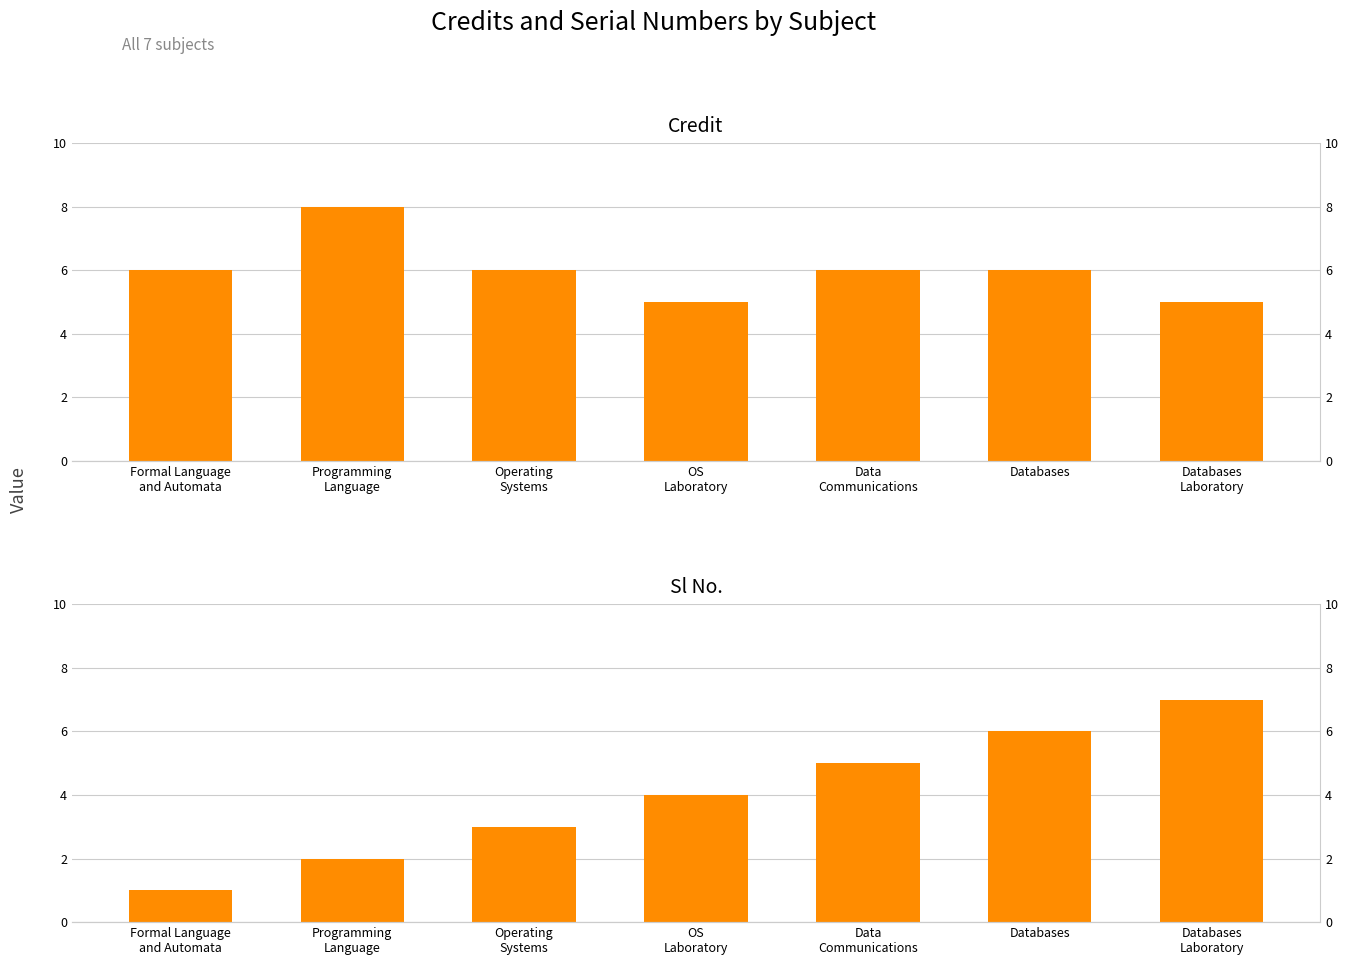

What is the minimum value for Credit?

5